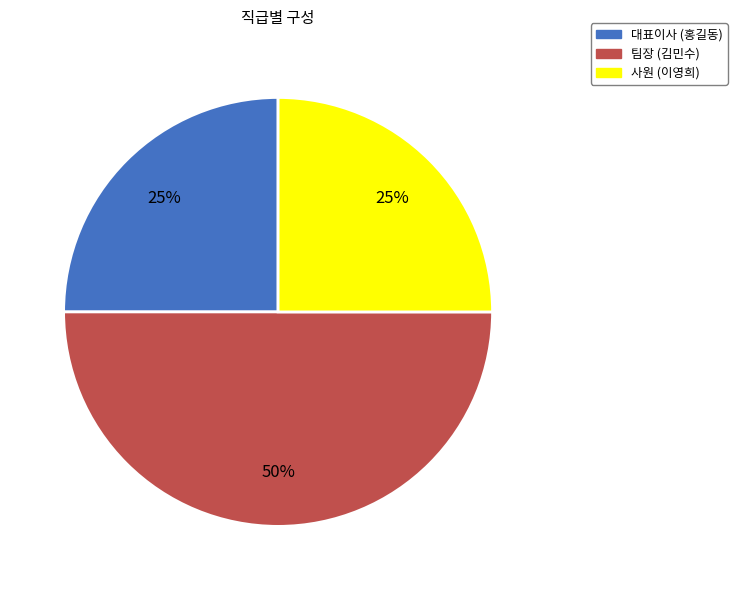

Which slice is the largest?

팀장 (김민수)